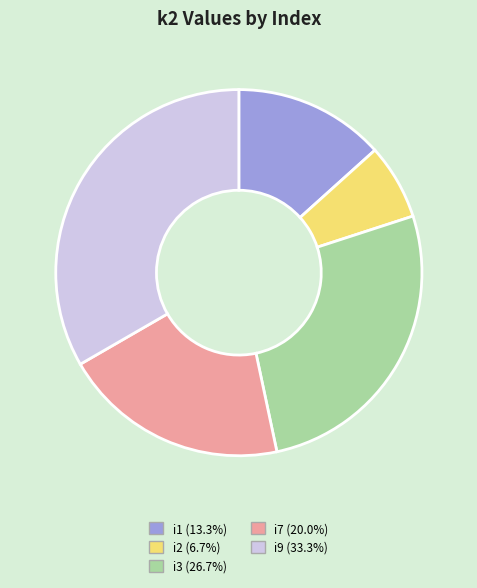

Is there any slice that represents more than half of the pie?

No